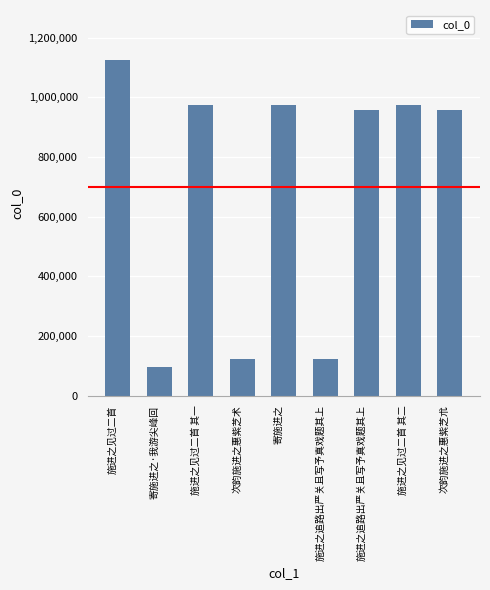

What is the value of the 4th bar from the left?

122297